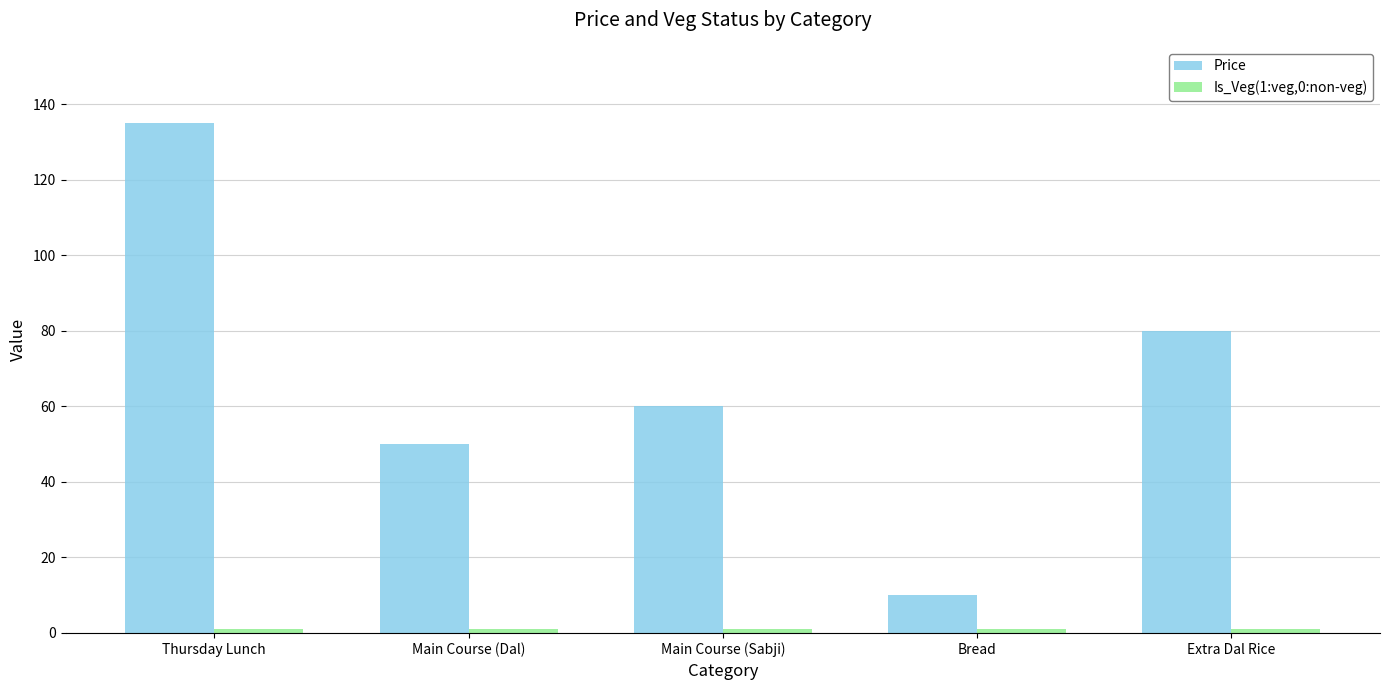

What is the smallest value displayed?

1